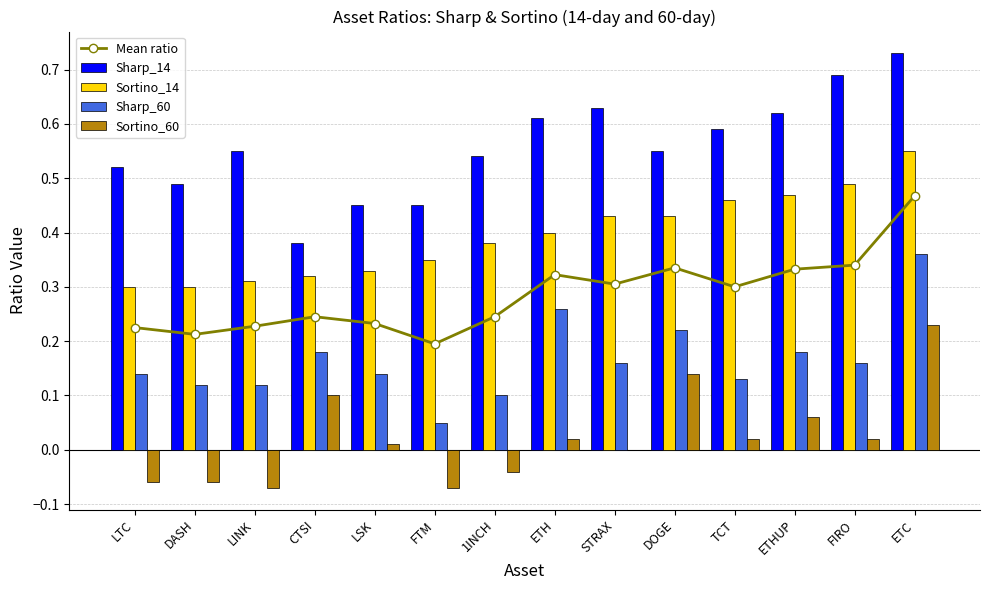

The Sortino_14 series shows 0.4 at 1INCH. True or false?

True